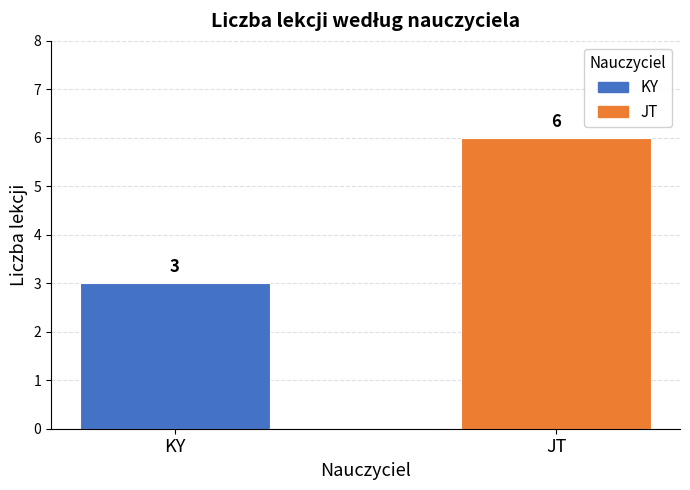

What is the difference between the values at JT and KY?

3